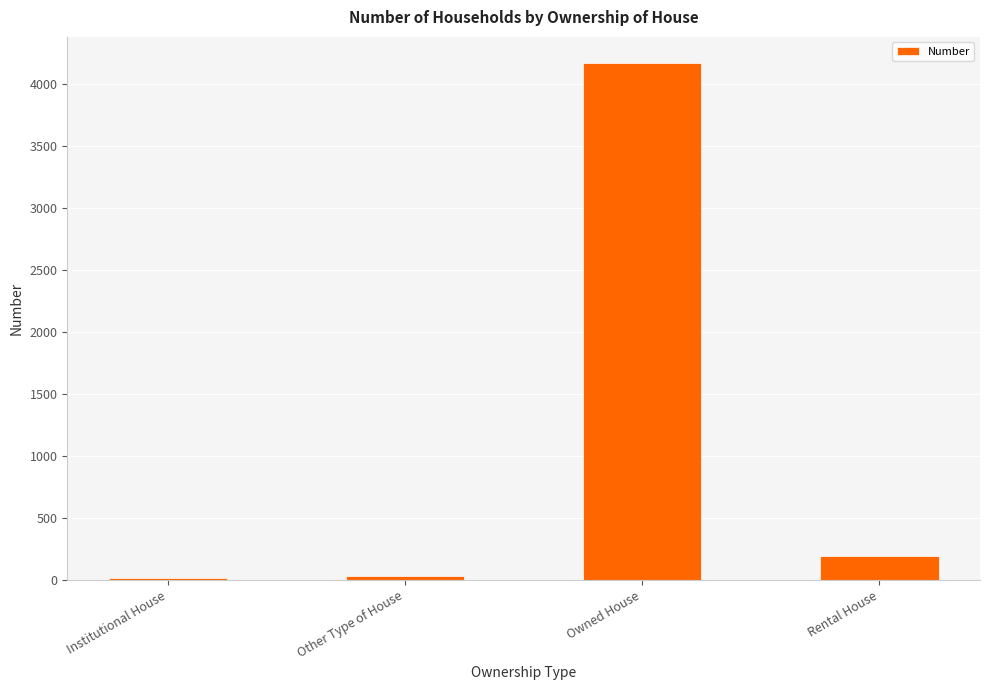

What is the label of the 1st bar from the right?

Rental House